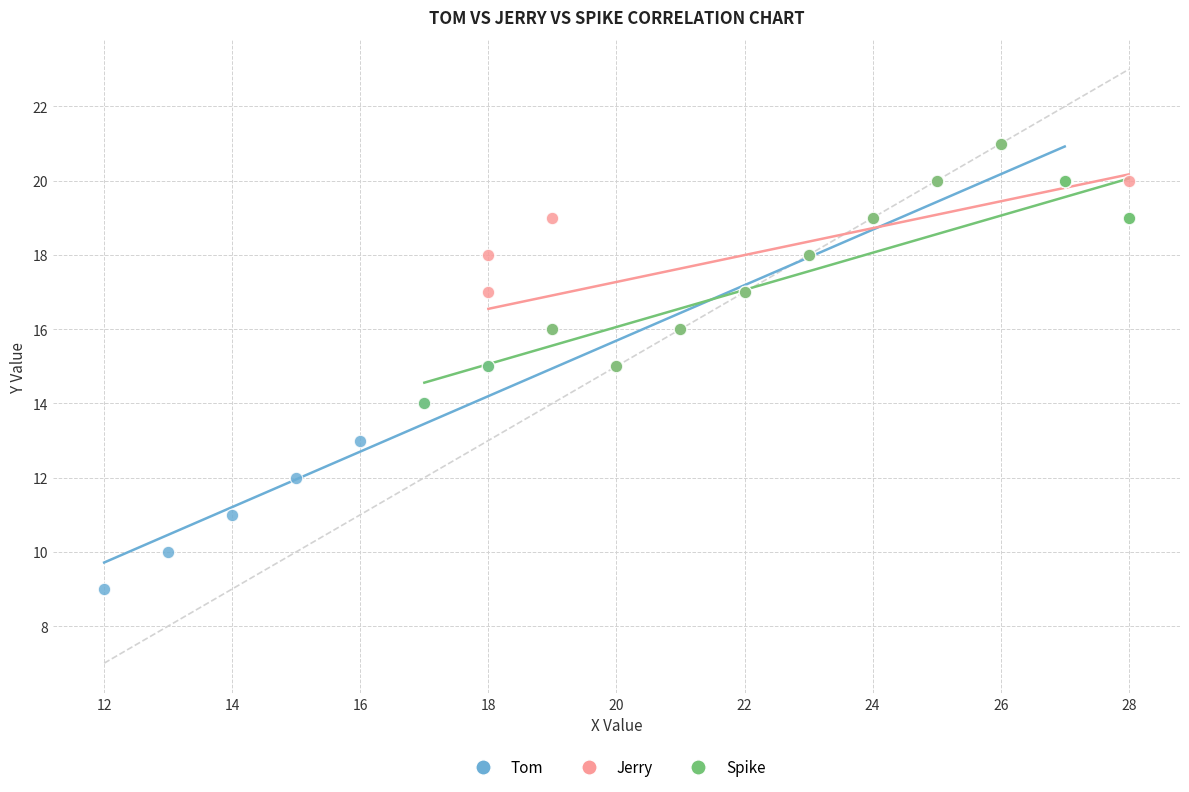

Which series contains the lowest Y value?

Tom